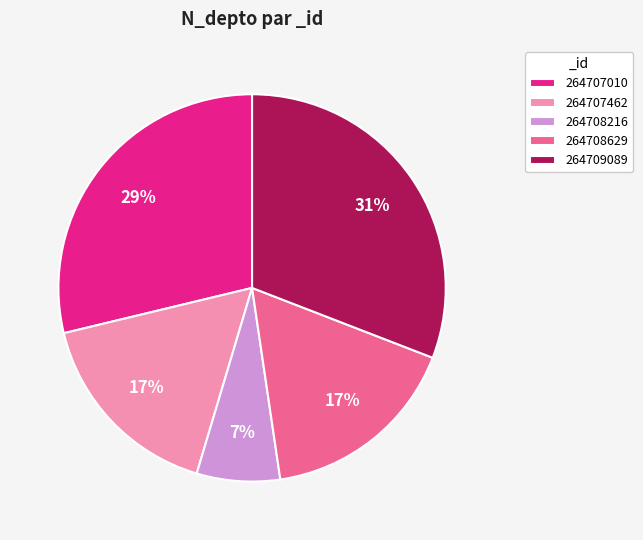

Is 264708629 the majority of the pie?

No